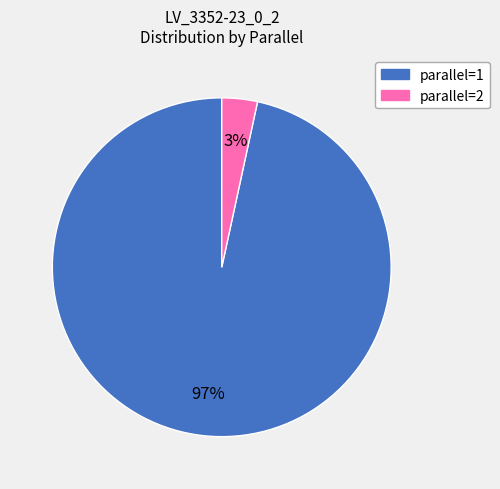

To the nearest percent, what is the average slice percentage?

50%